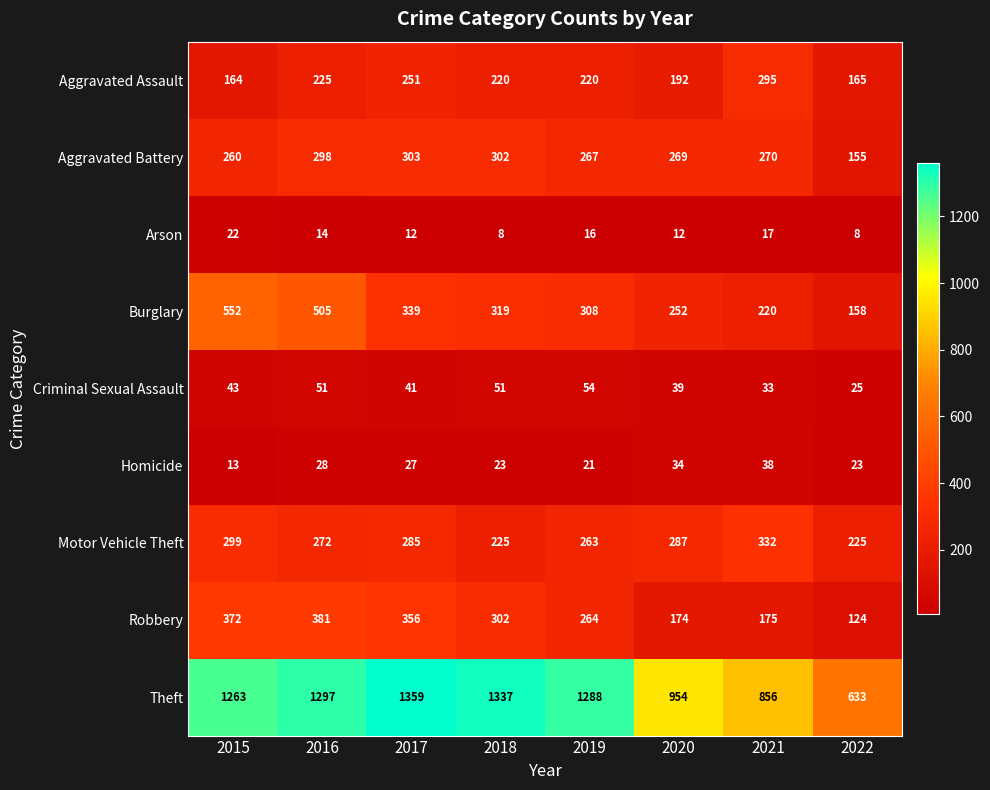

The value of Aggravated Battery at 2022 is 155. True or false?

True